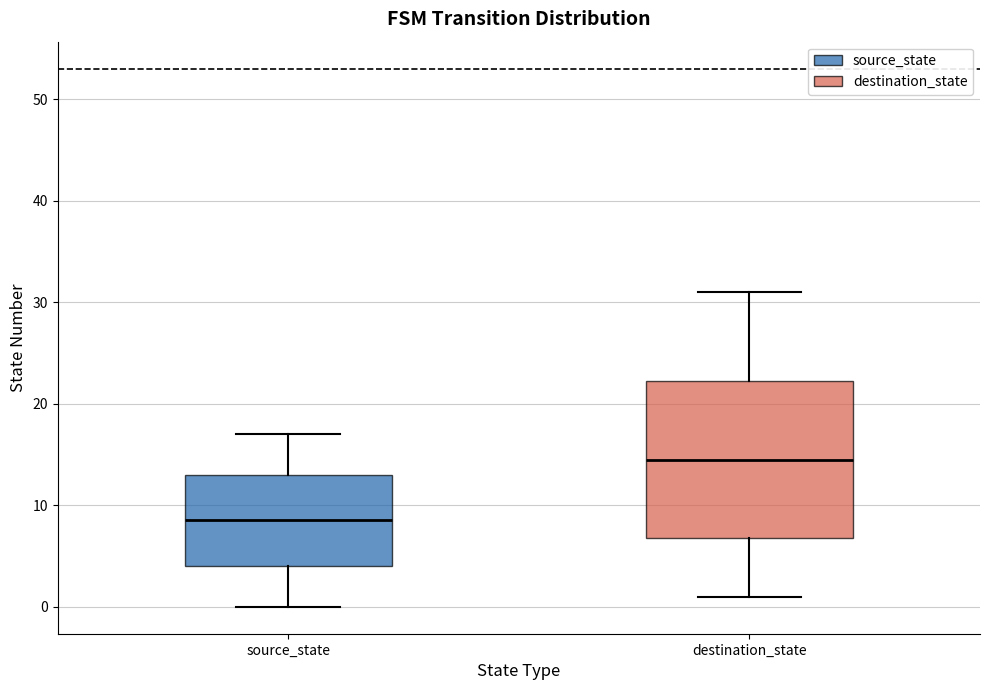

Which box is the tallest, from its lower edge to its upper edge?

destination_state